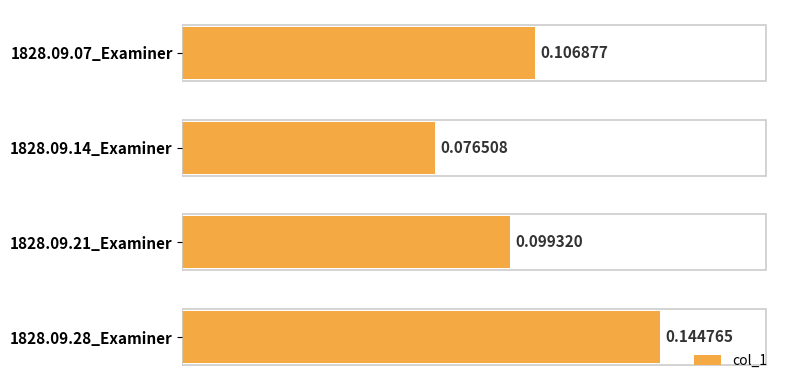

Which has a higher value, 1828.09.28_Examiner or 1828.09.14_Examiner?

1828.09.28_Examiner